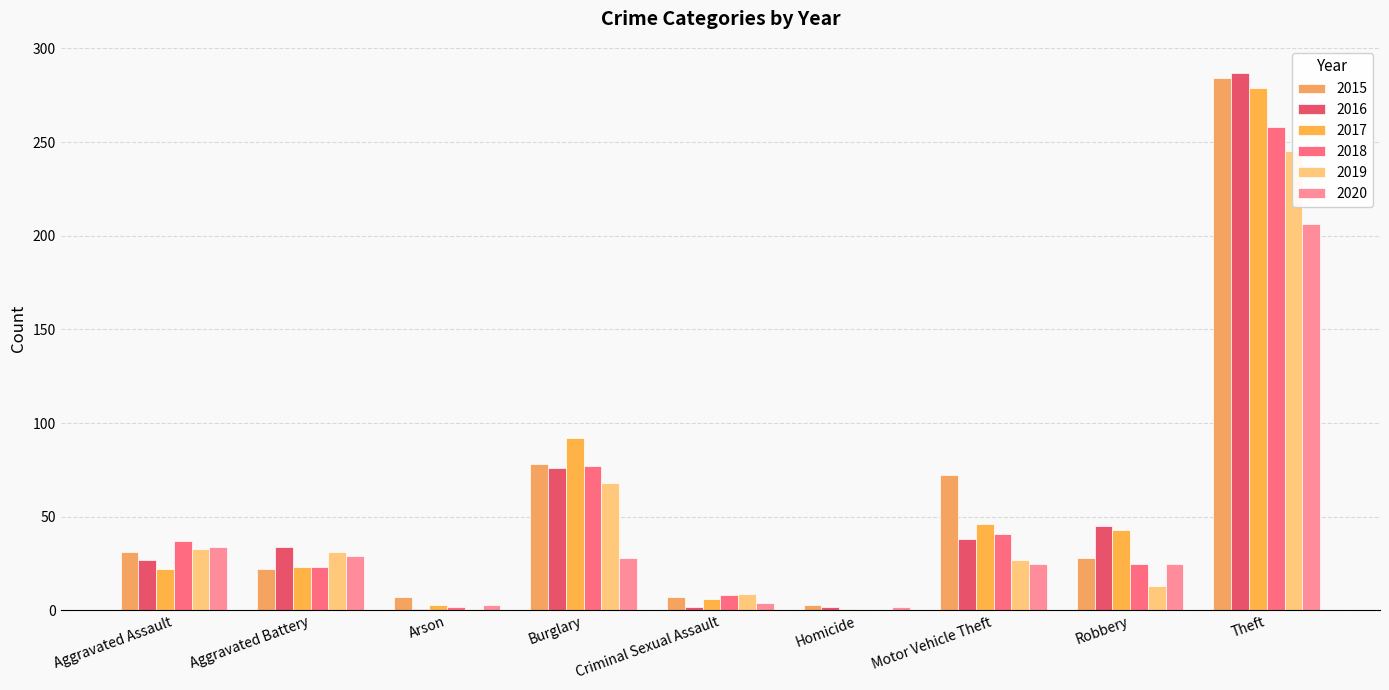

True or false: 2020 has a value of 61 at Aggravated Assault.

False